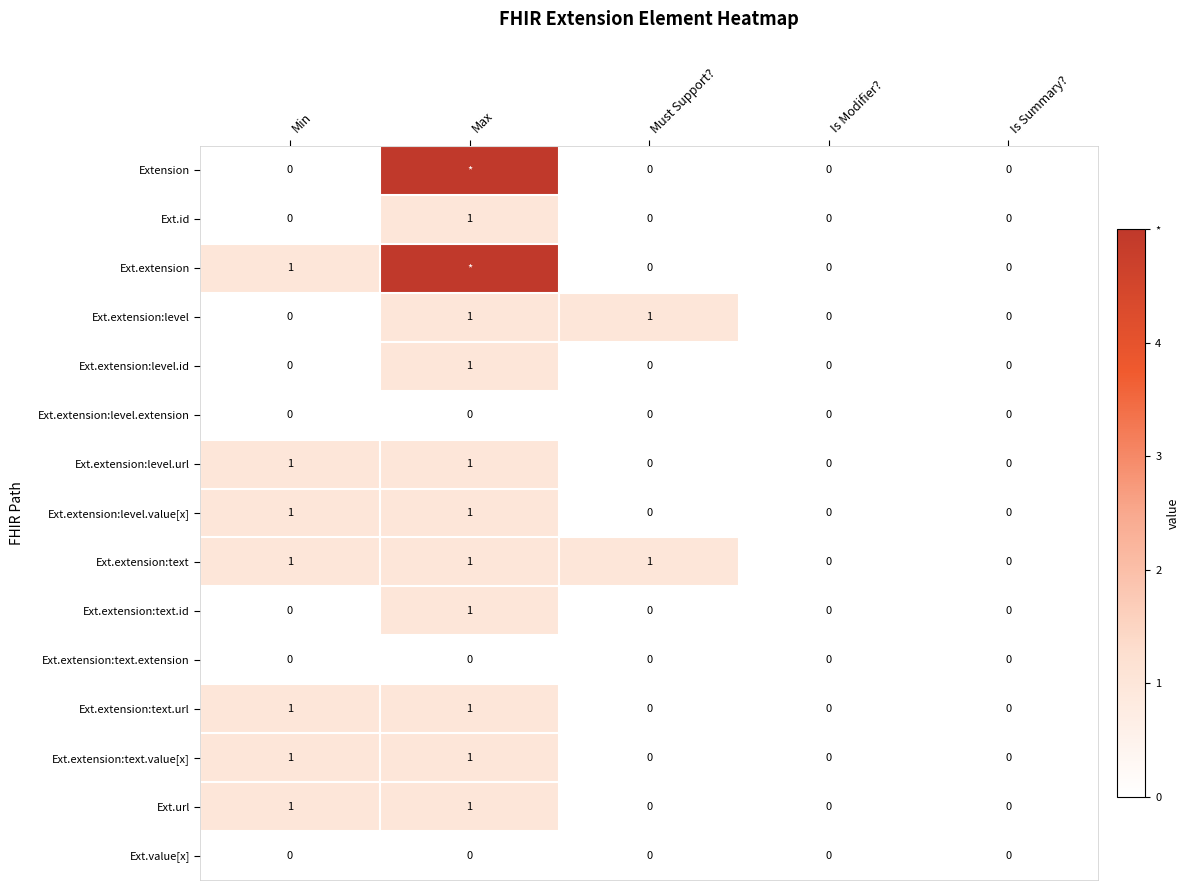

True or false: Ext.extension:text.value[x] has a value of 0 at Is Summary?.

True